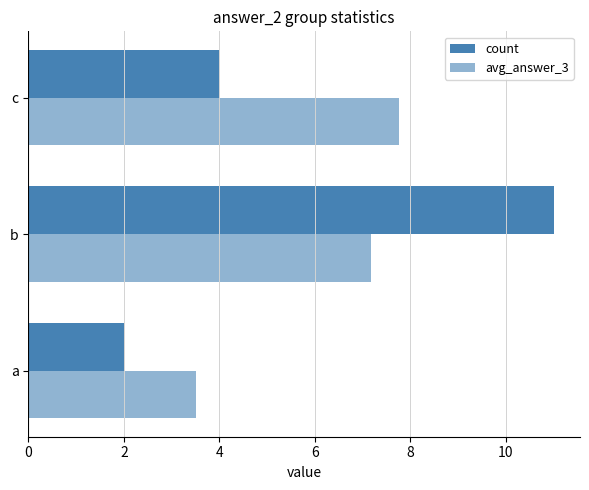

How many distinct data groups are displayed?

2